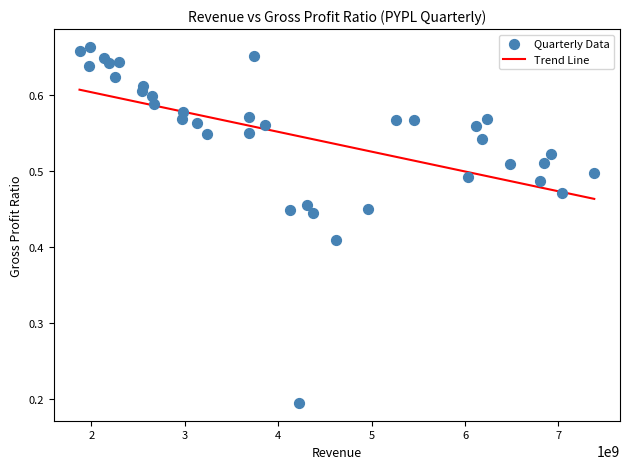

What is the range of X values (max minus min)?

5509000000.0